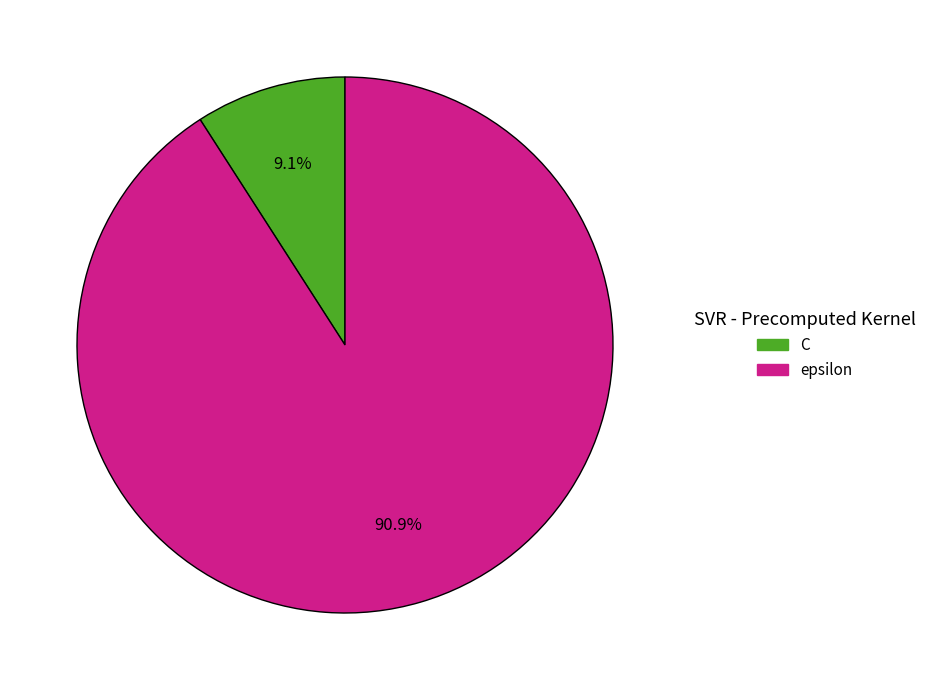

Rank the categories by value from lowest to highest.

C, epsilon